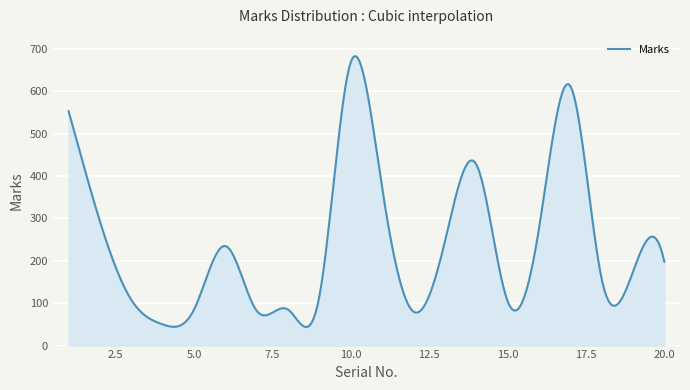

What is the minimum value shown in the chart?

43.8